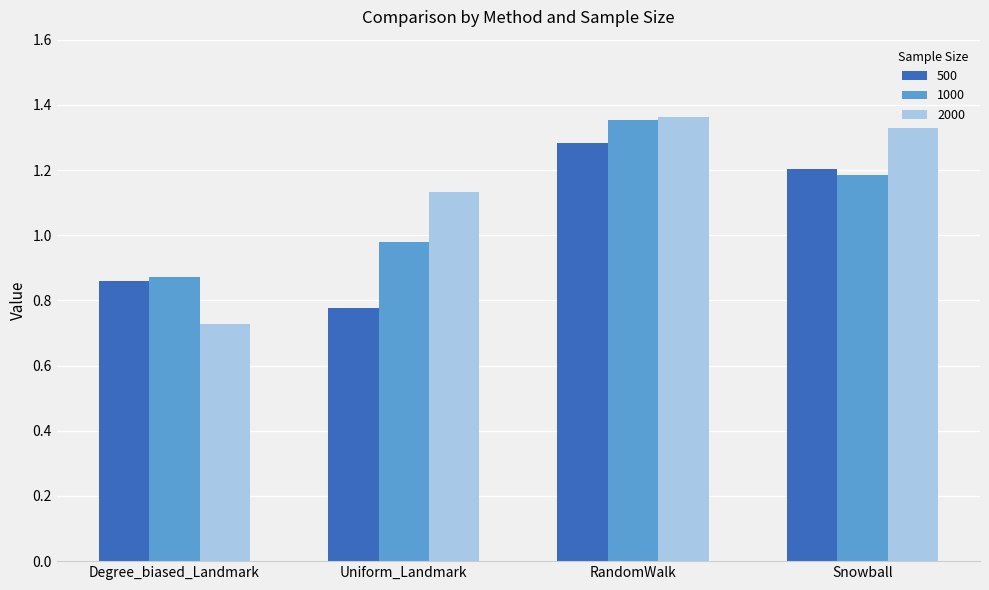

At which label does 2000 reach its minimum?

Degree_biased_Landmark